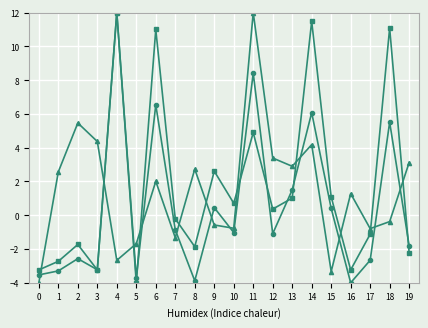

What is the total value across all series at 13?

5.4